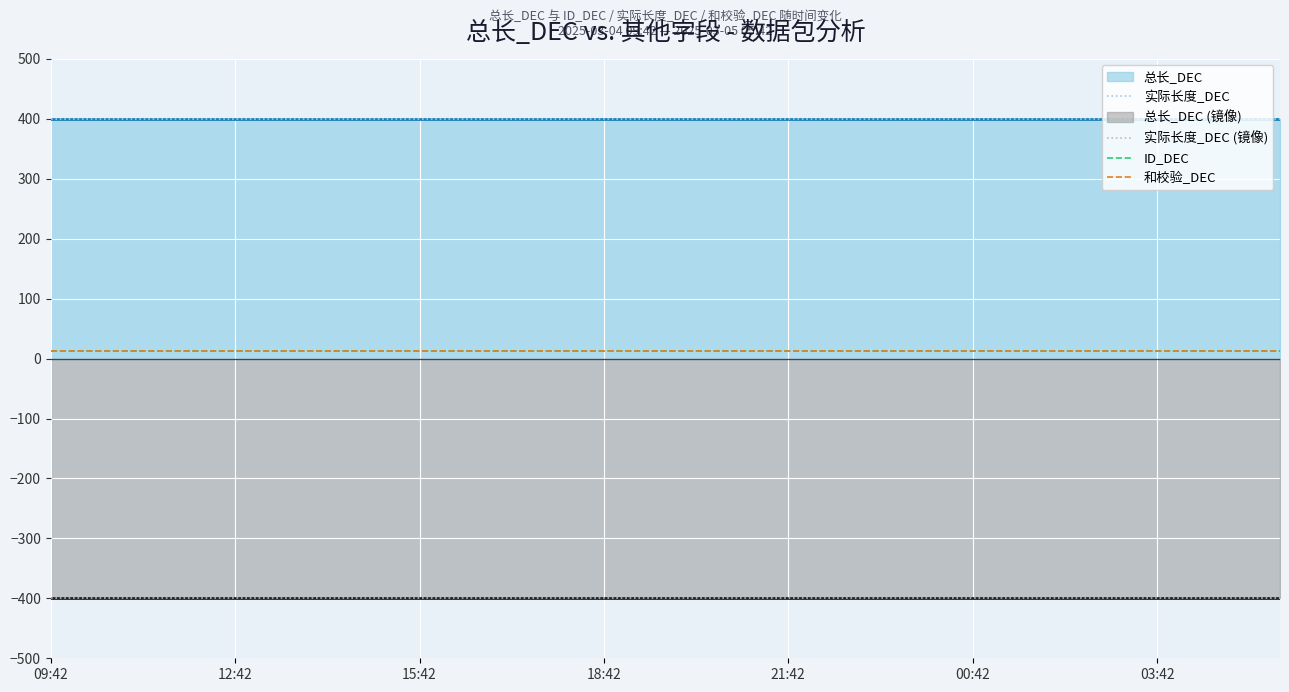

Which series has the largest total across all categories?

实际长度_DEC